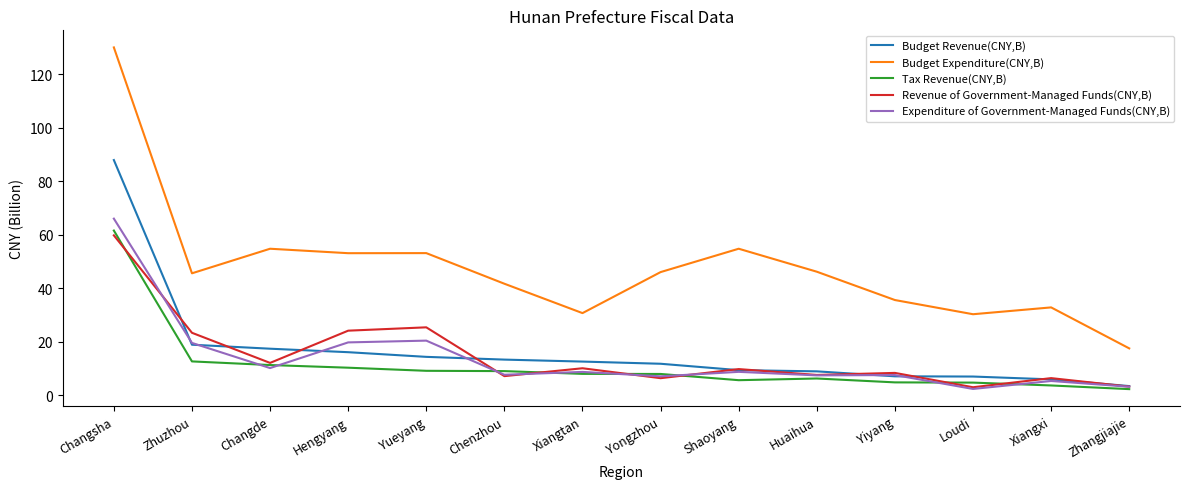

True or false: Budget Expenditure(CNY,B) and Revenue of Government-Managed Funds(CNY,B) intersect in this chart.

False